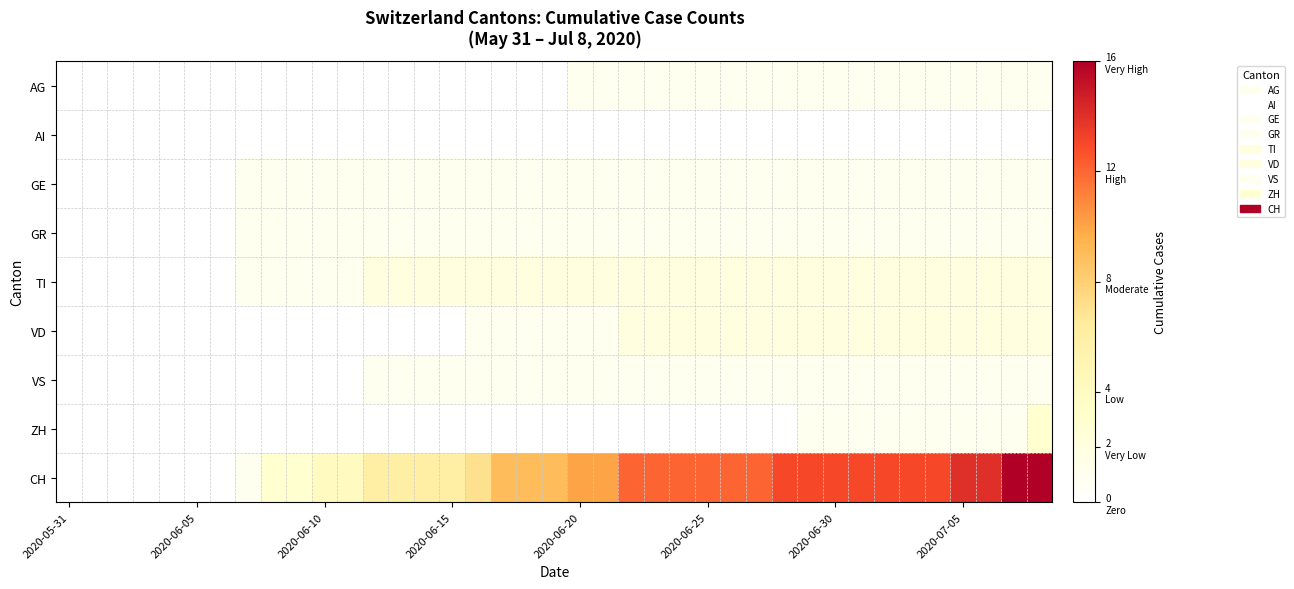

Which series has the widest spread of values?

CH